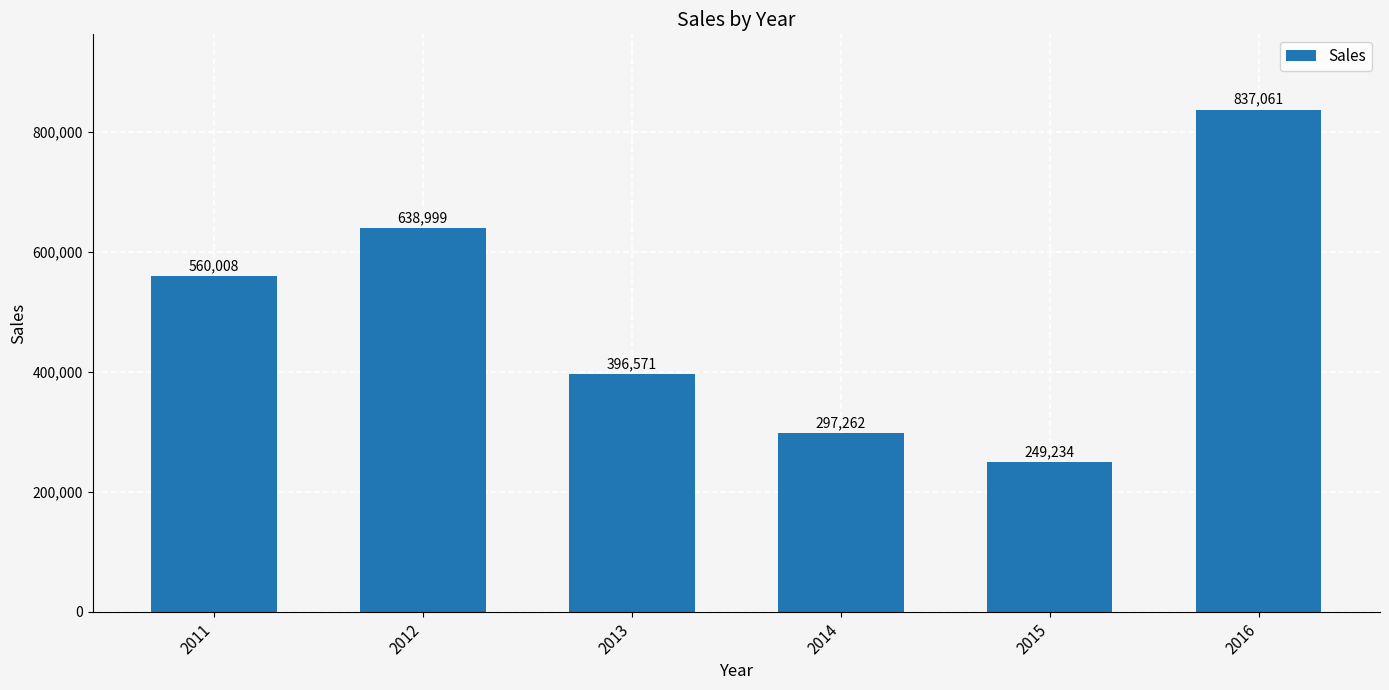

True or false: the data shows 100094 at 2014.

False